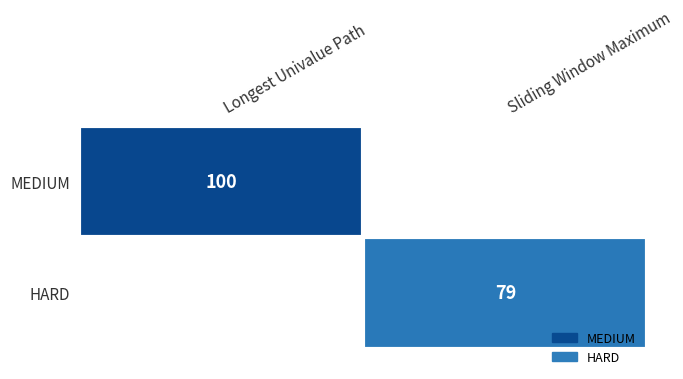

True or false: HARD has a value of 79 at Sliding Window Maximum.

True